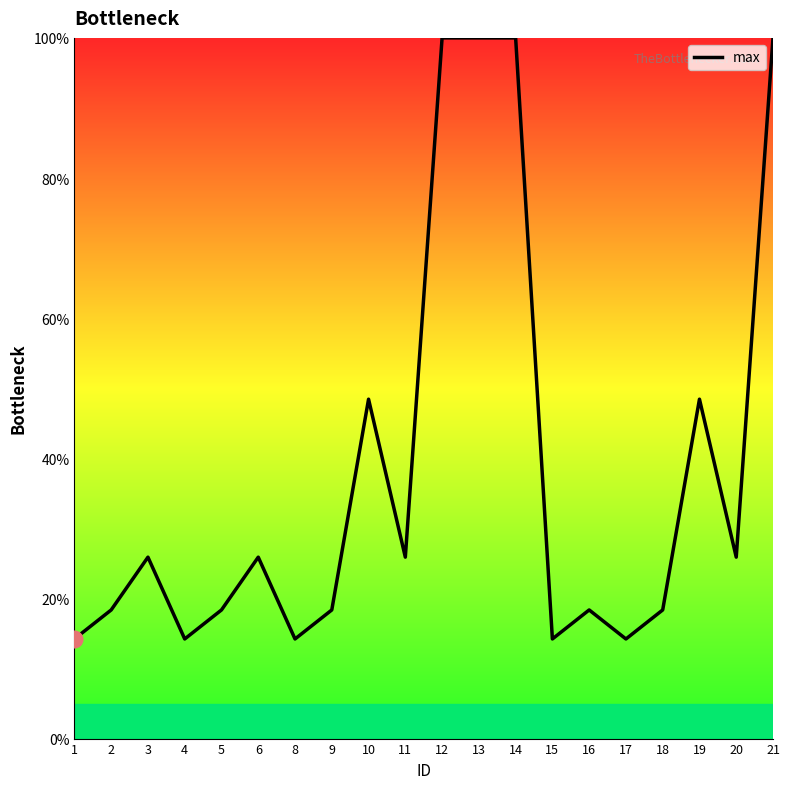

Count the number of categories in the chart.

20